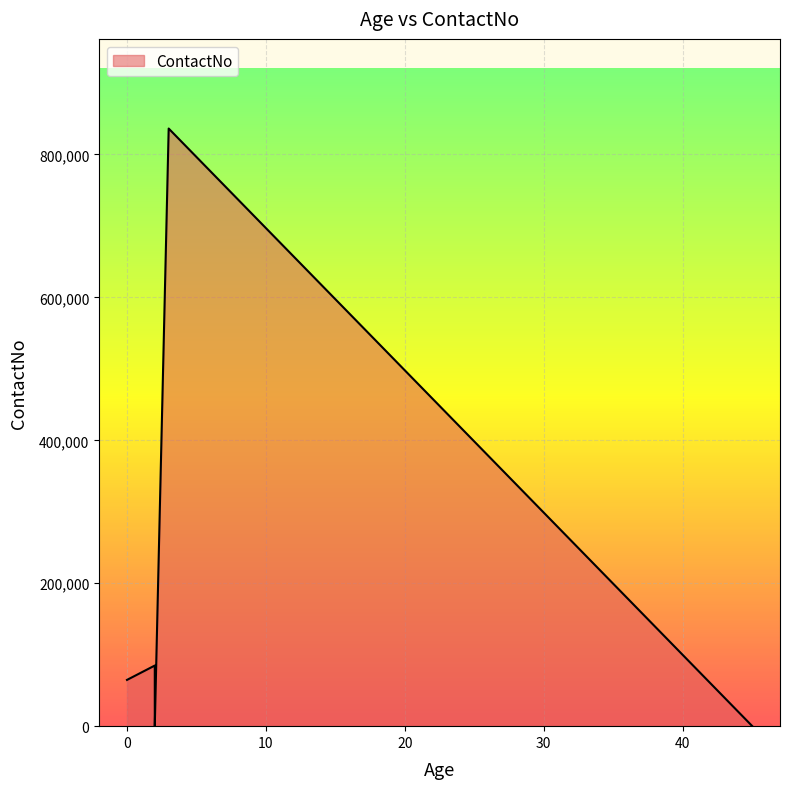

What is the sum of the values at 0 and 2?

64738